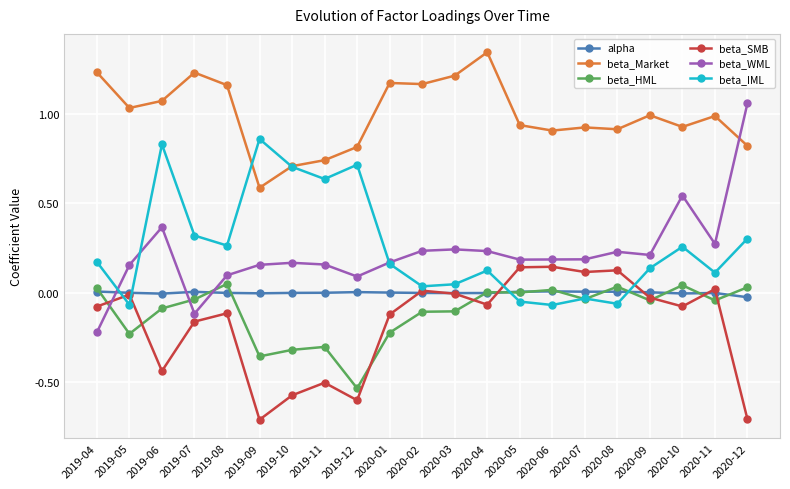

The beta_IML series shows 0.1 at 2019-11. True or false?

False